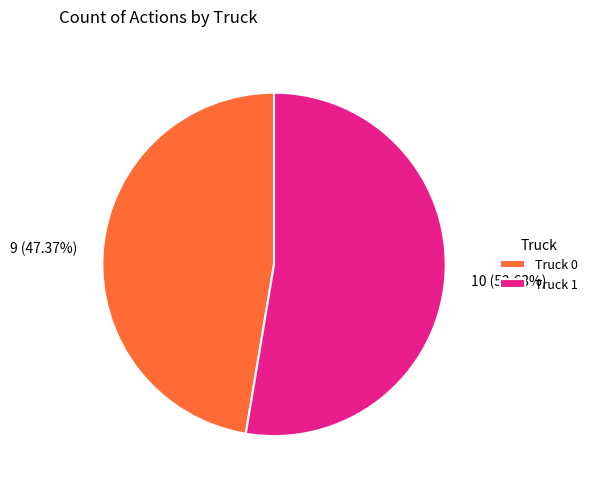

The Truck 0 slice represents 60% of the pie. True or false?

False